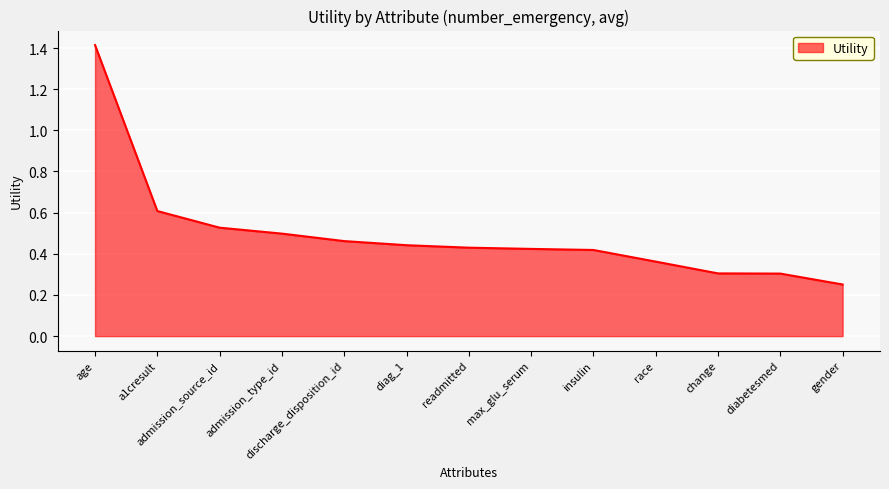

What position from the right is diabetesmed?

2